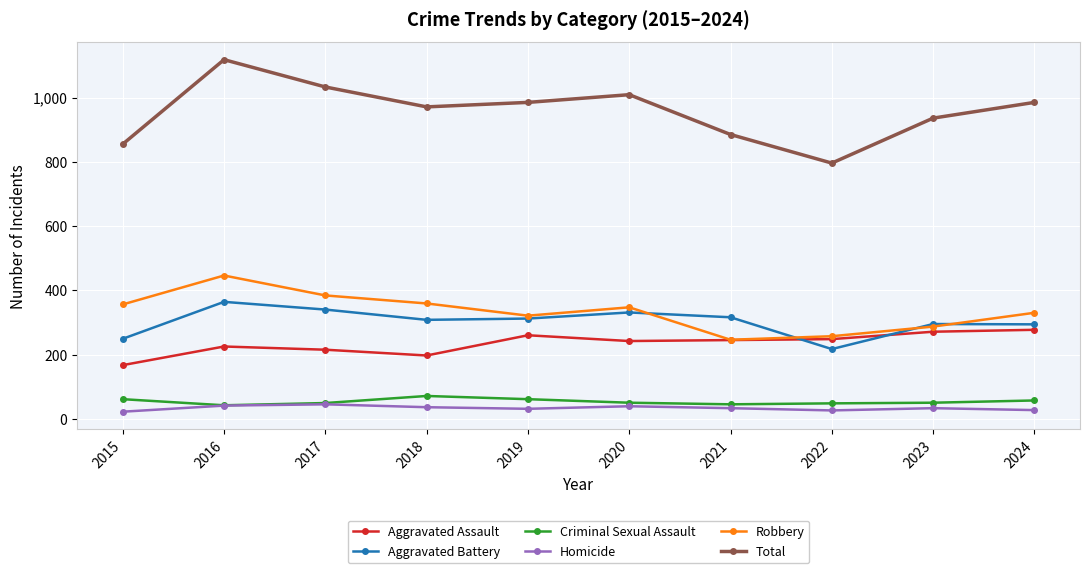

Rank the series by their maximum value, from lowest to highest.

Homicide, Criminal Sexual Assault, Aggravated Assault, Aggravated Battery, Robbery, Total